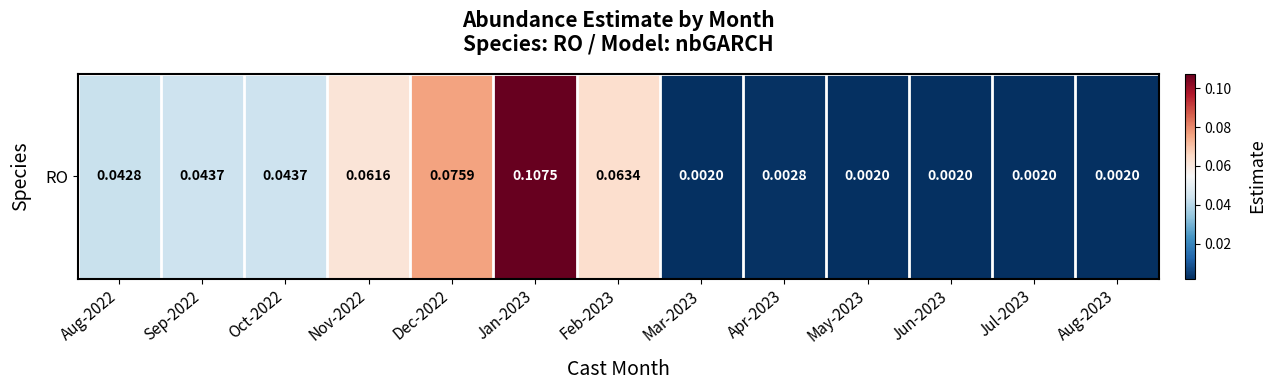

Reading left to right, what are all the values shown in this chart?

0.0	0.0	0.0	0.1	0.1	0.1	0.1	0.0	0.0	0.0	0.0	0.0	0.0